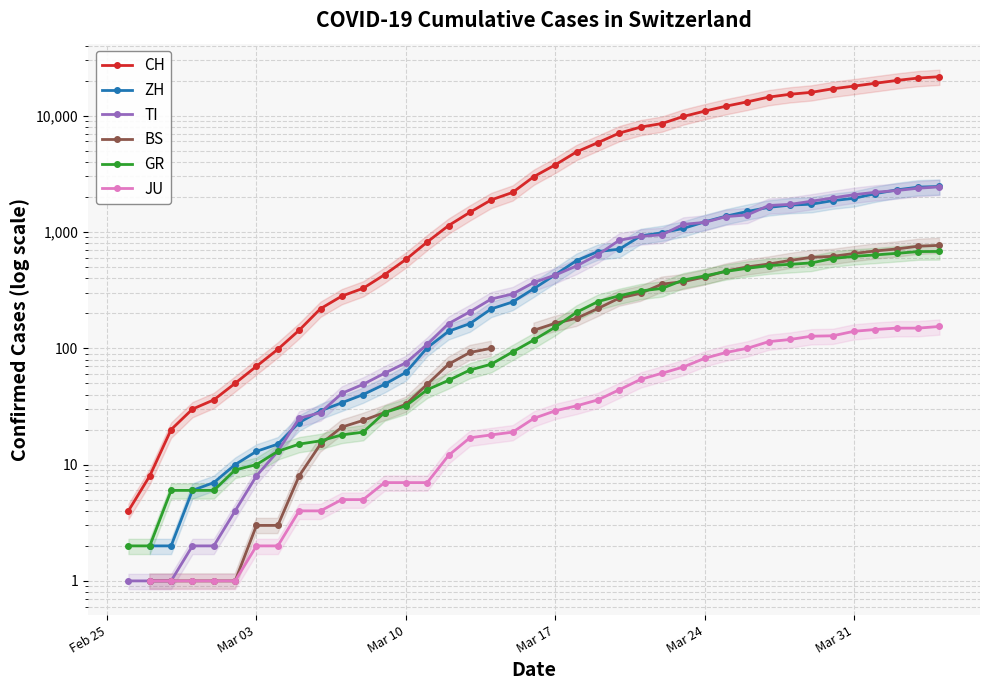

True or false: BS has more than 2 points higher than both neighbors.

False